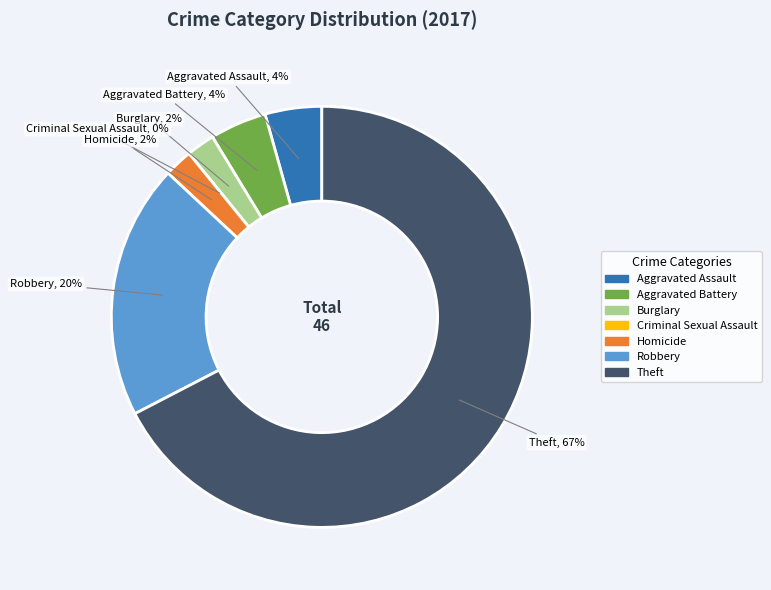

What is the majority slice?

Theft